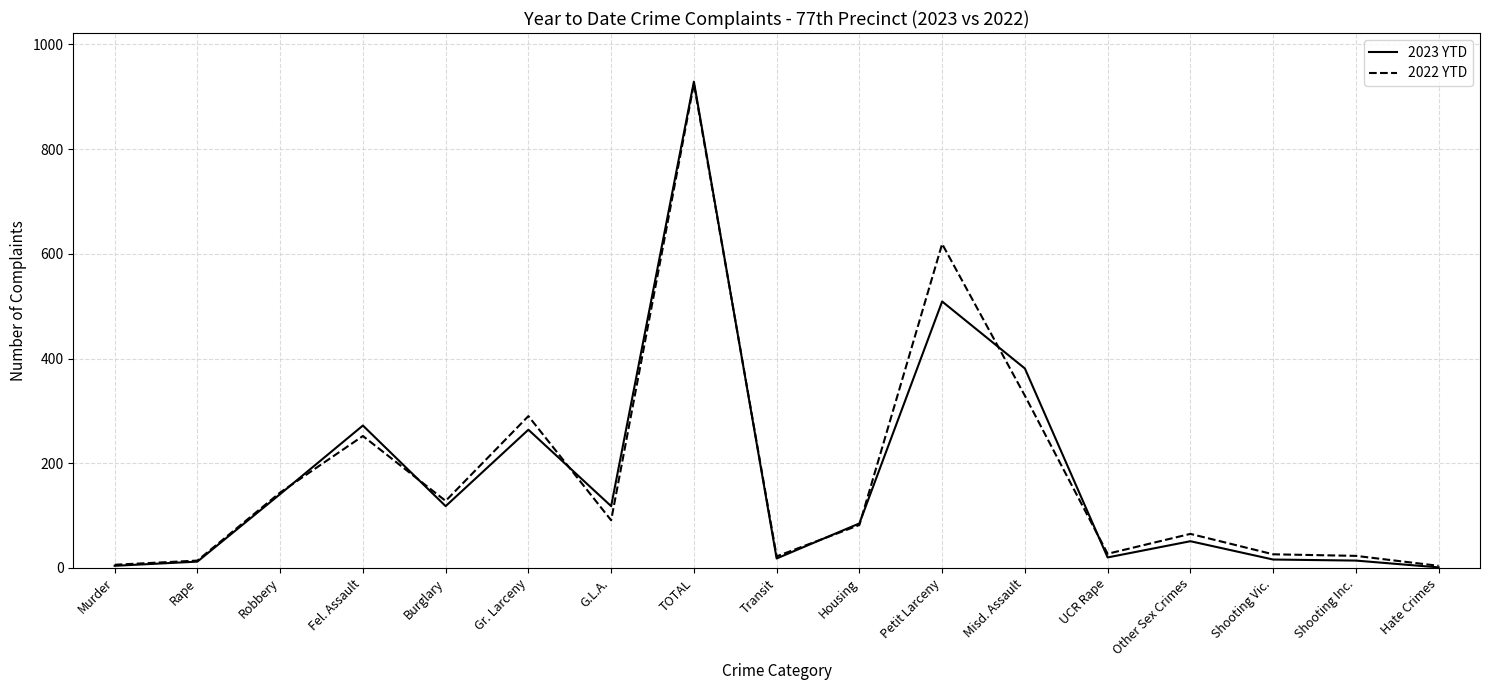

True or false: 2023 YTD has a value of 402 at Gr. Larceny.

False